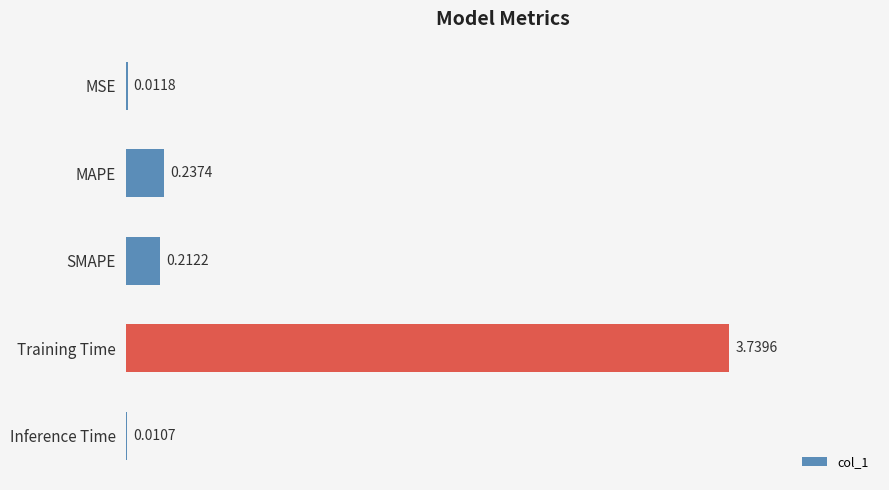

What is the sum of all values?

4.2